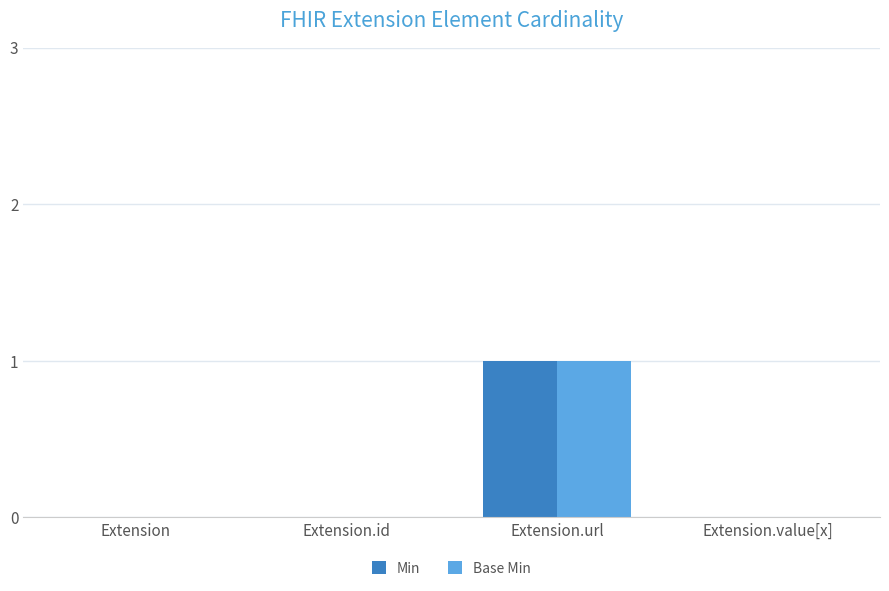

Reading left to right, transcribe all the data shown in this chart.

Min: 0	0	1	0
Base Min: 0	0	1	0